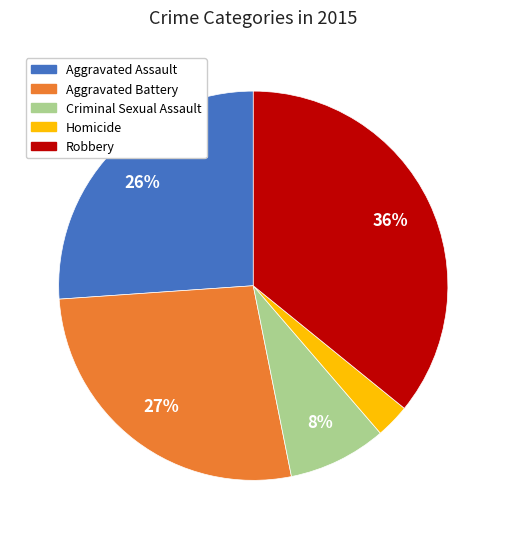

Rank the categories by value from highest to lowest.

Robbery, Aggravated Battery, Aggravated Assault, Criminal Sexual Assault, Homicide